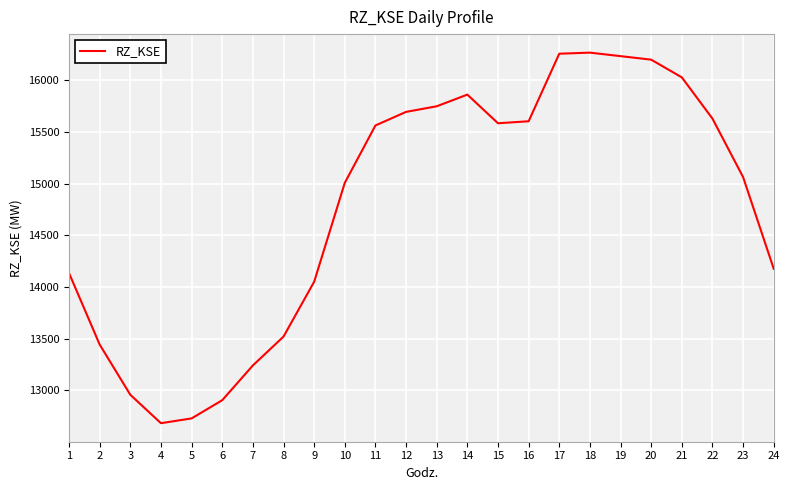

What is the change in value from 5 to 13?

+3017.5